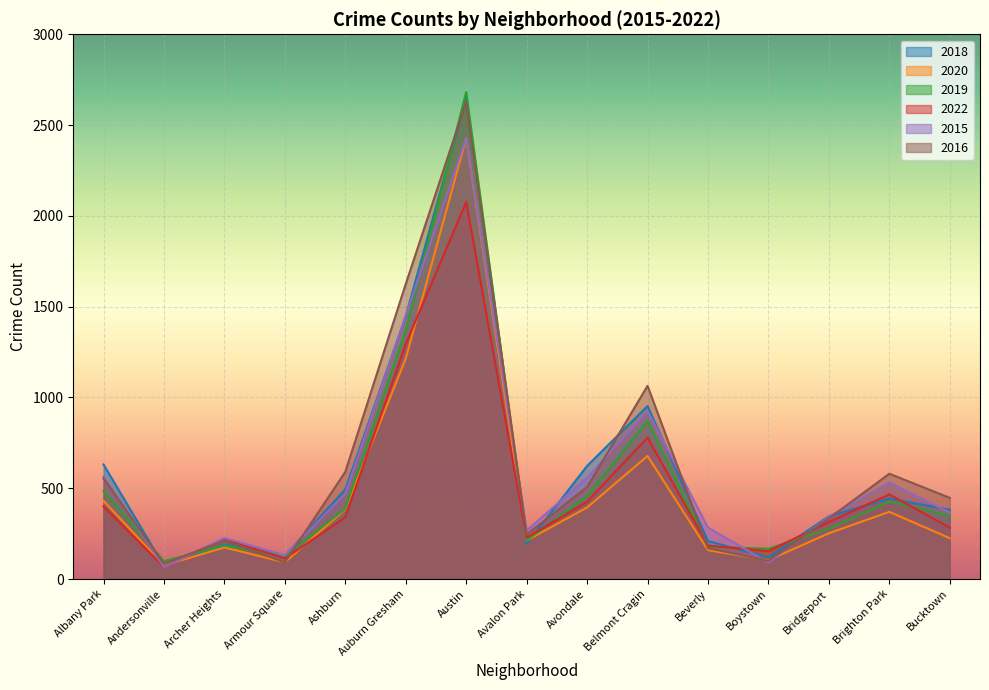

What is the value of the 2016 point at the 14th from the left?

580